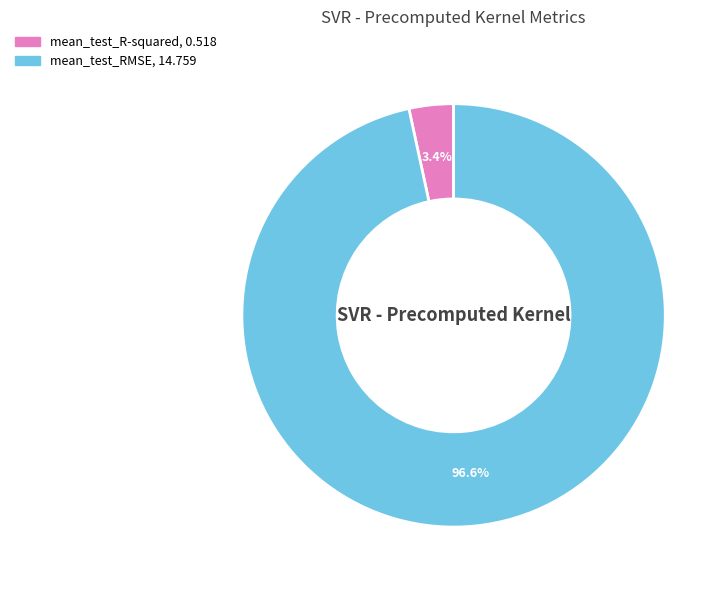

Combined, what portion of the pie is mean_test_R-squared and mean_test_RMSE?

100.0%